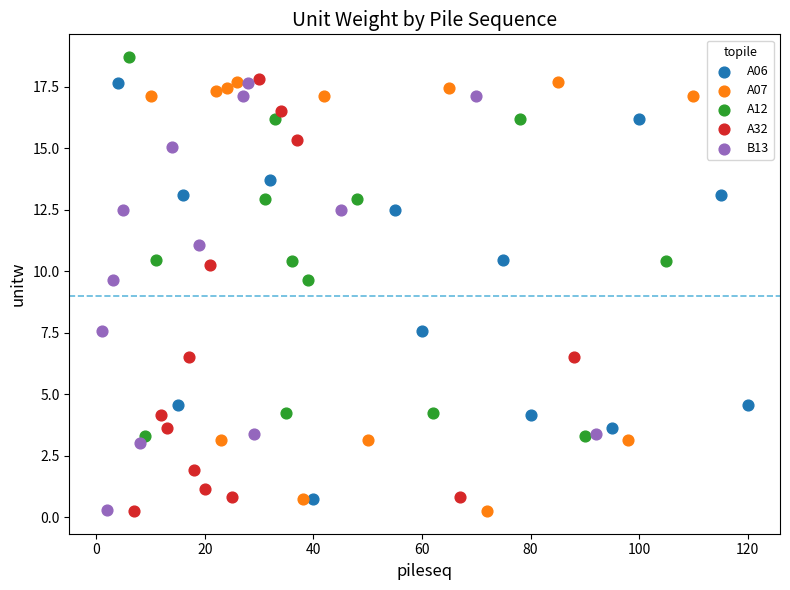

Which series contains the highest Y value?

A12